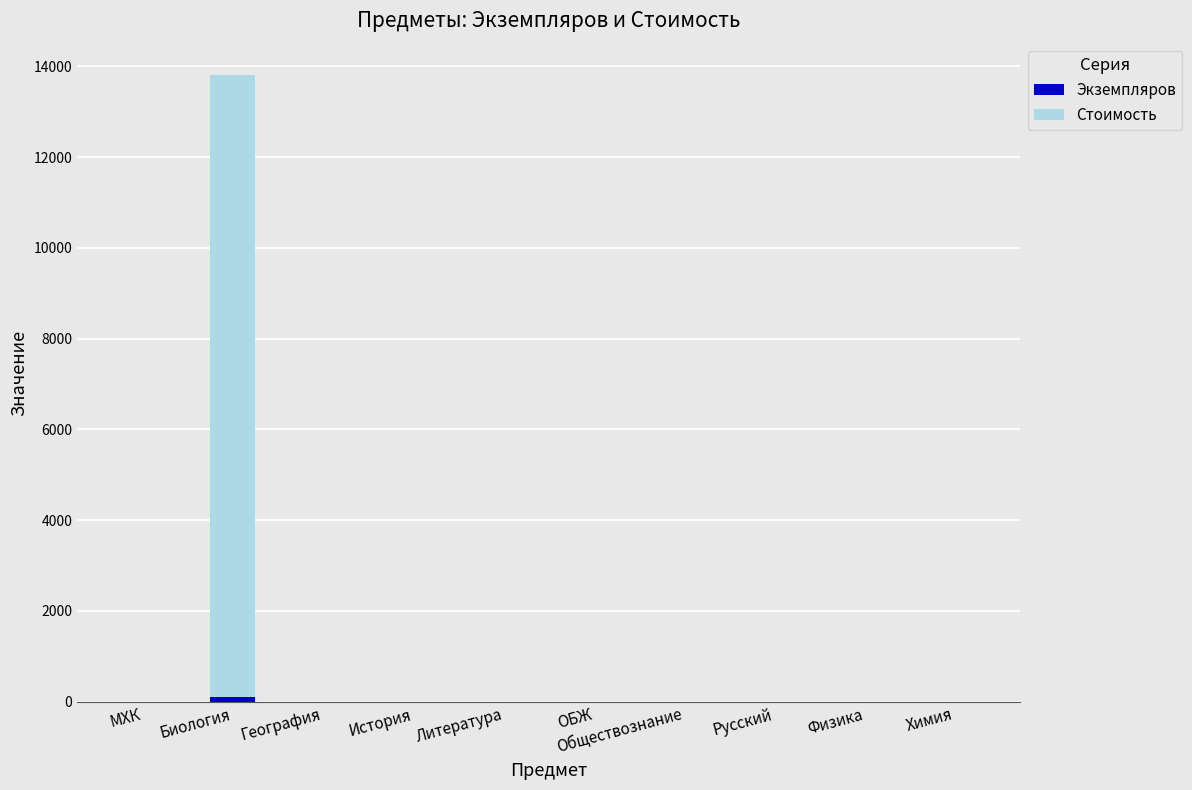

Are the bars horizontal?

No